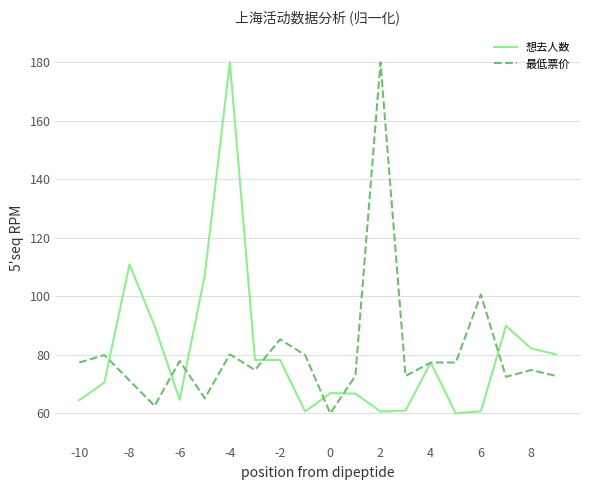

What is the average value of the 最低票价 series?

80.8